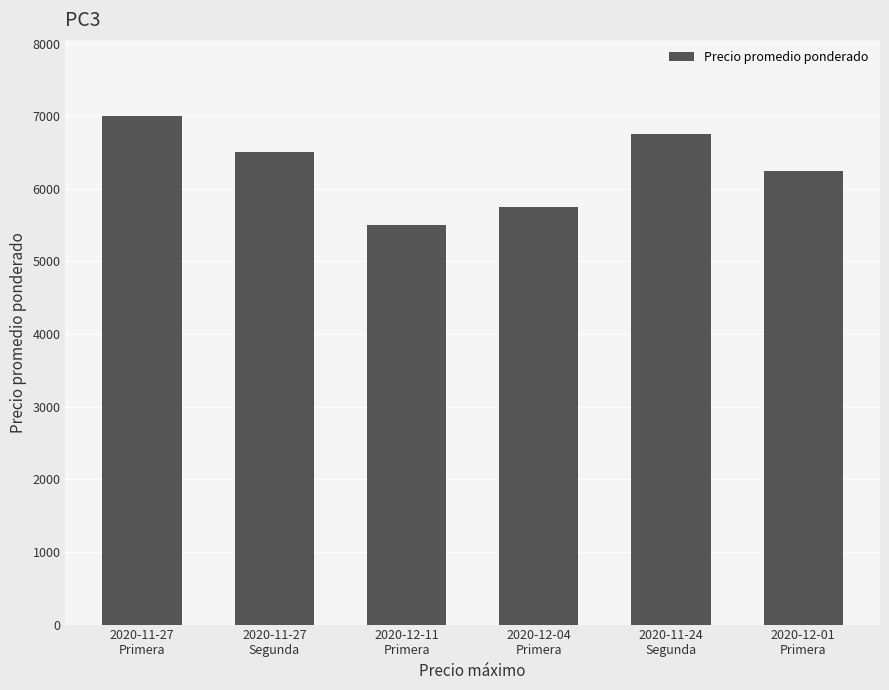

Between 2020-11-27
Primera and 2020-11-24
Segunda, which is larger?

2020-11-27
Primera